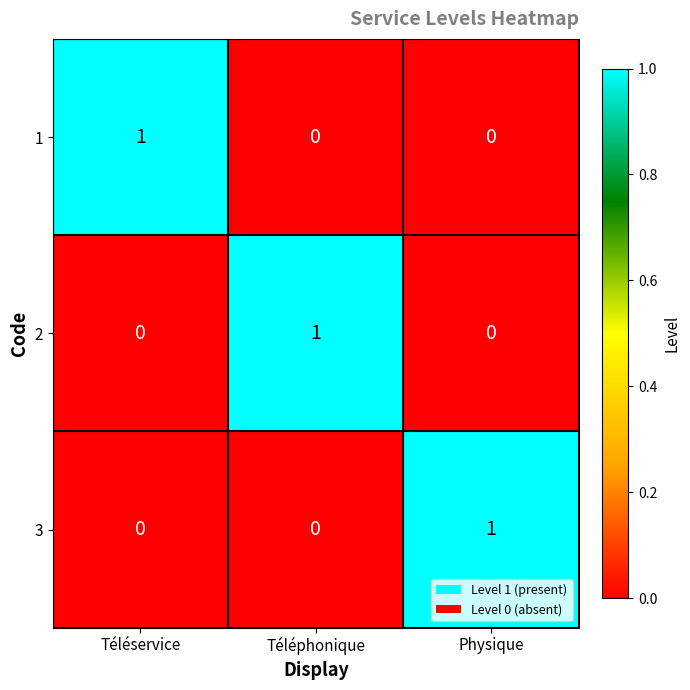

Count the 2 values in the range 0 to 1.

3